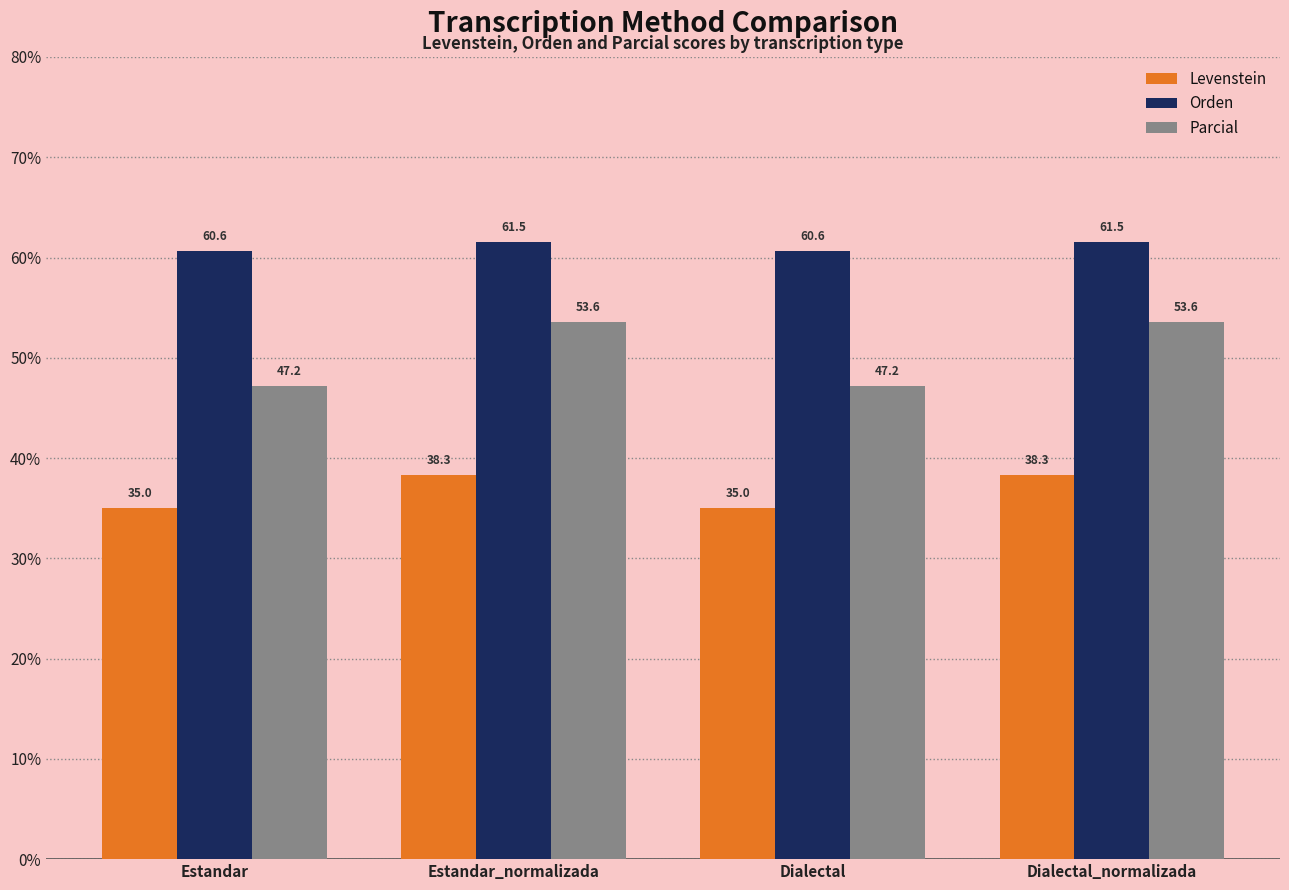

At which label does Levenstein first exceed 38?

Estandar_normalizada